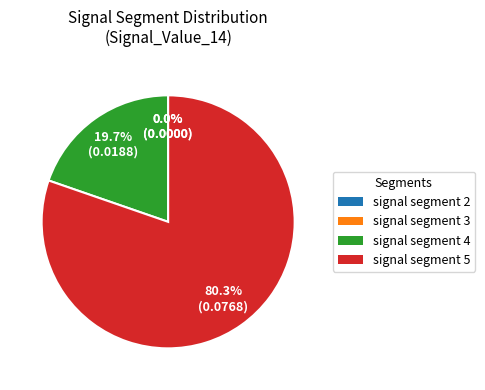

Is there any slice that represents more than half of the pie?

Yes